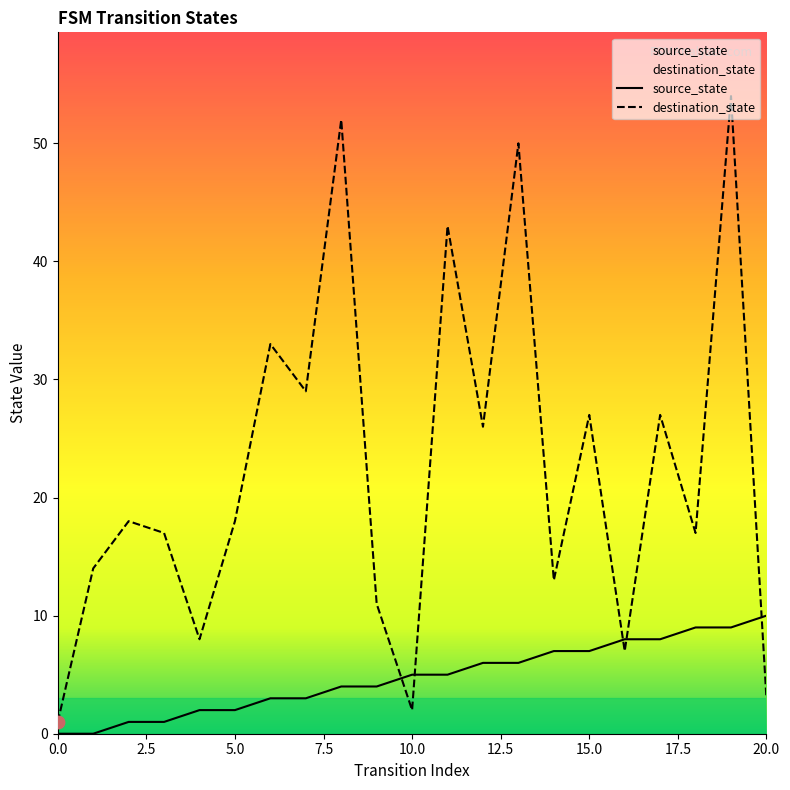

Which series has the largest total across all categories?

destination_state